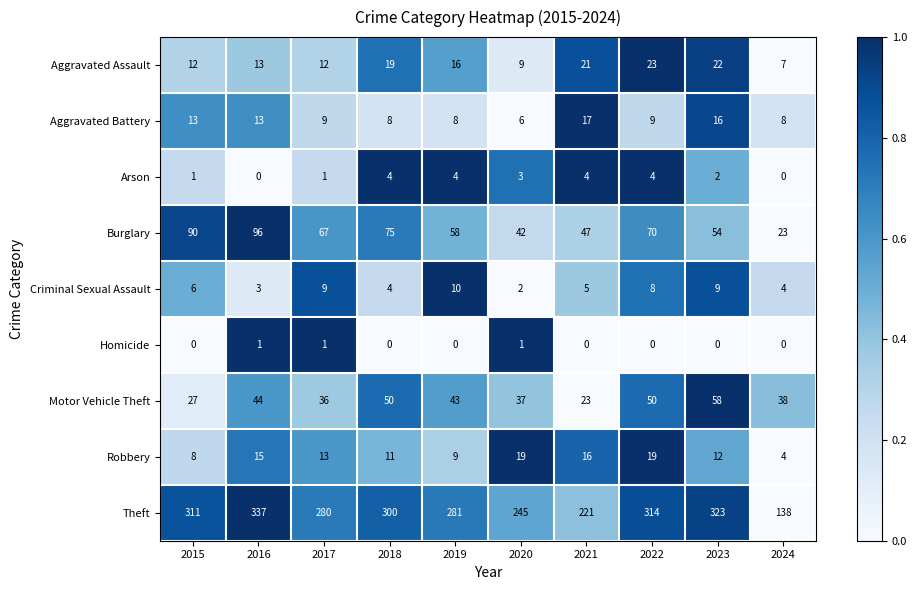

Which series changed the most between 2020 and 2024?

Theft